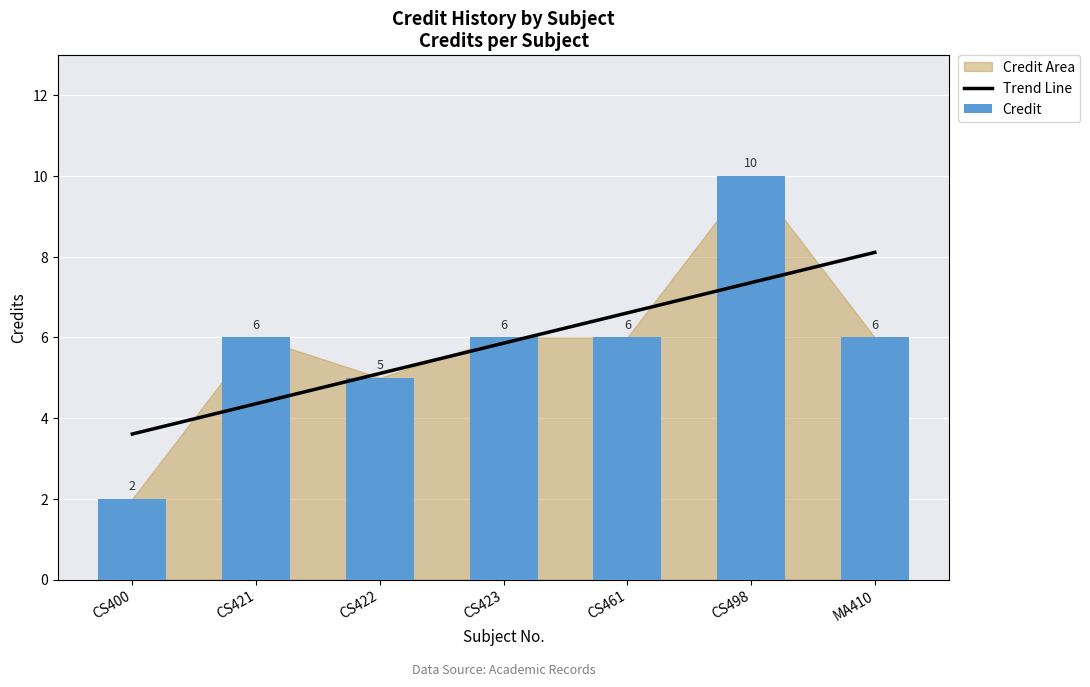

What is the value of the Credit bar at the 7th from the left?

6.0